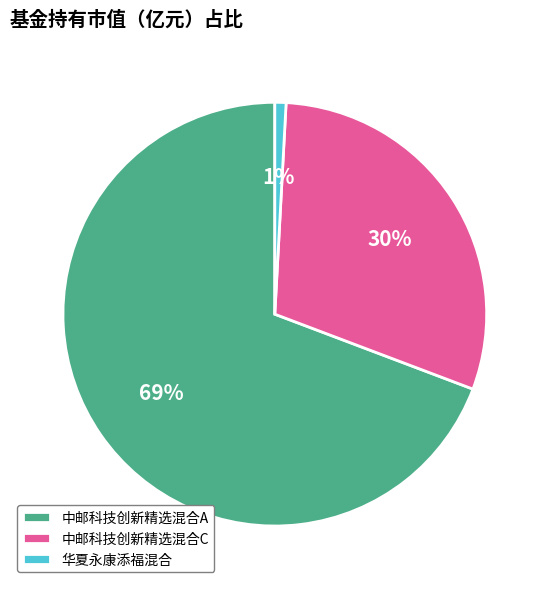

How many segments does this pie chart have?

3